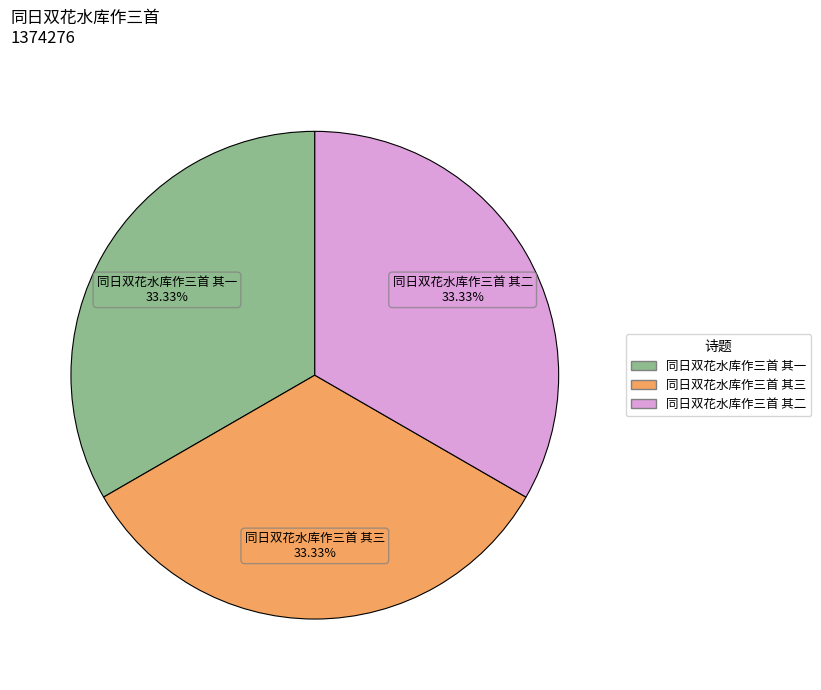

Combined, what portion of the pie is 同日双花水库作三首 其一 and 同日双花水库作三首 其二?

66.7%